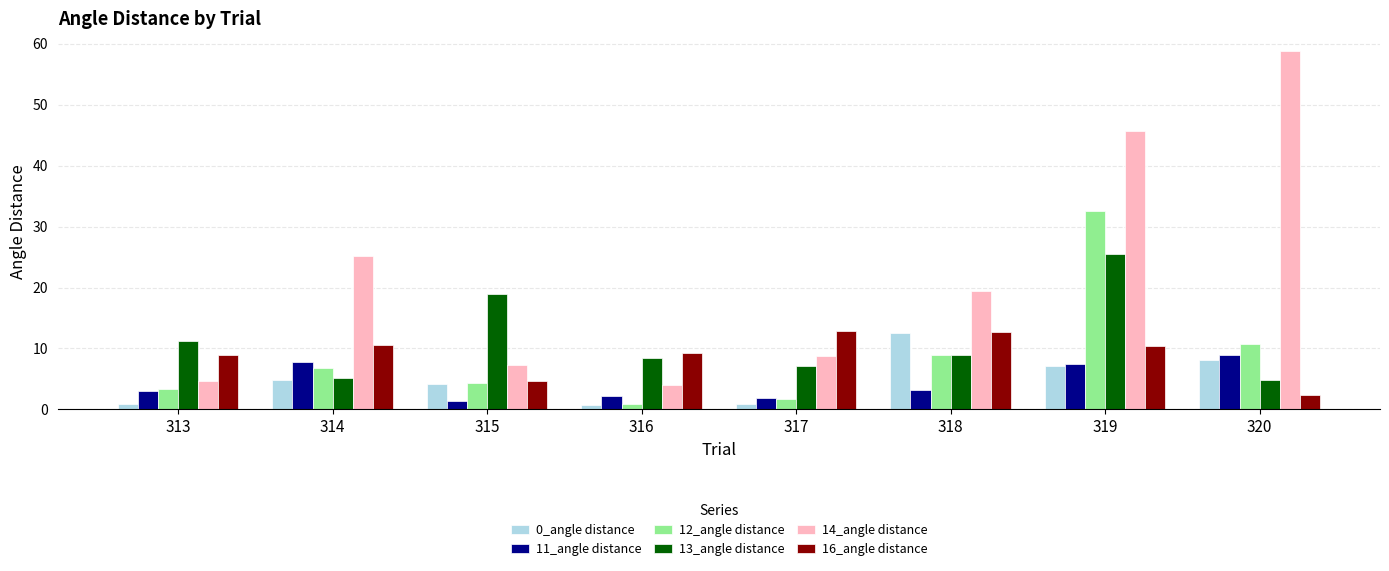

Does the chart contain any negative values?

No